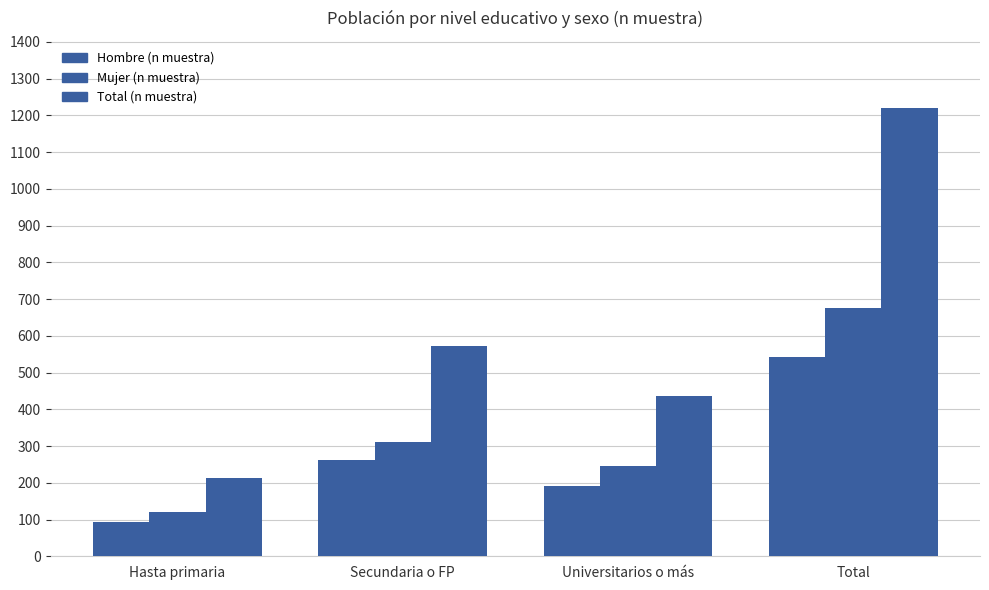

What is the maximum value for Mujer (n muestra)?

677